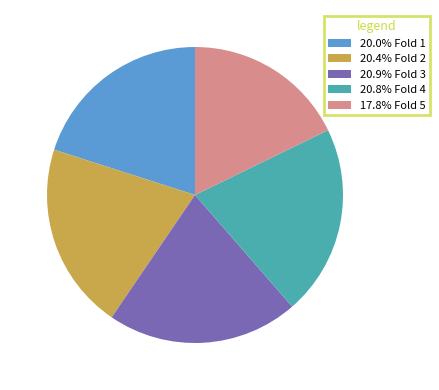

How many segments does this pie chart have?

5